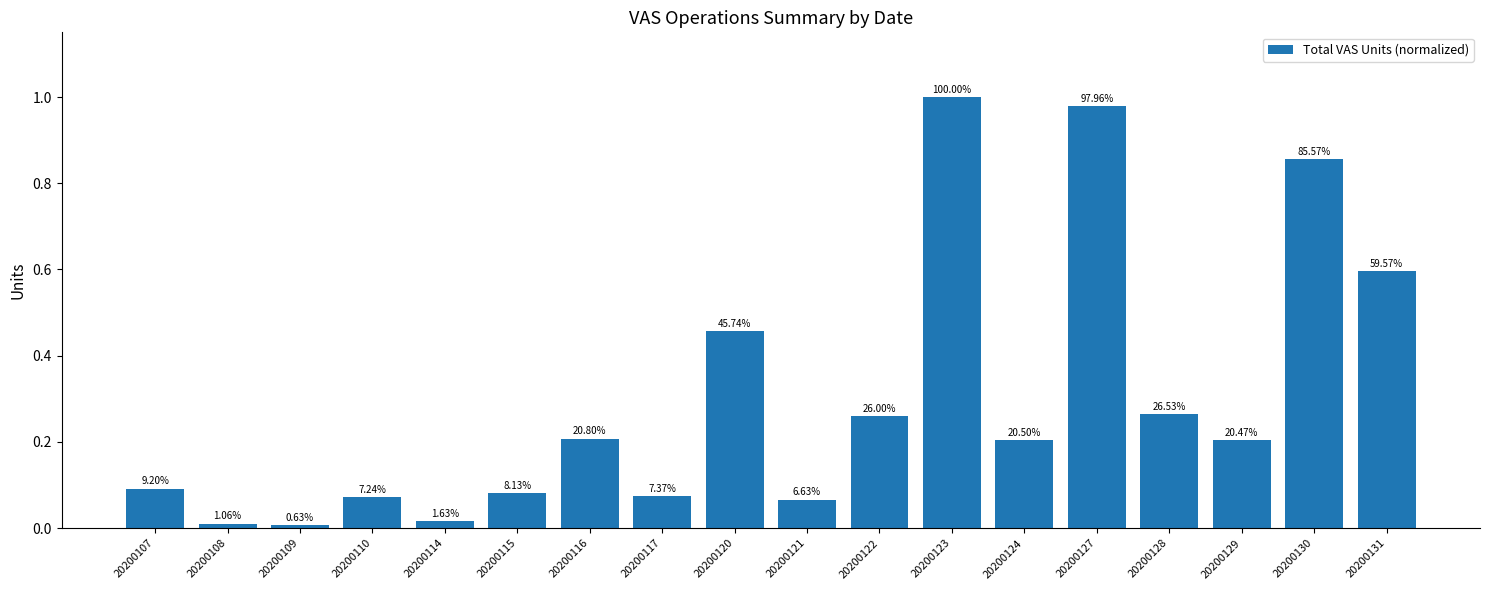

Reading right to left, list all the values displayed in this chart.

0.6	0.9	0.2	0.3	1.0	0.2	1.0	0.3	0.1	0.5	0.1	0.2	0.1	0.0	0.1	0.0	0.0	0.1